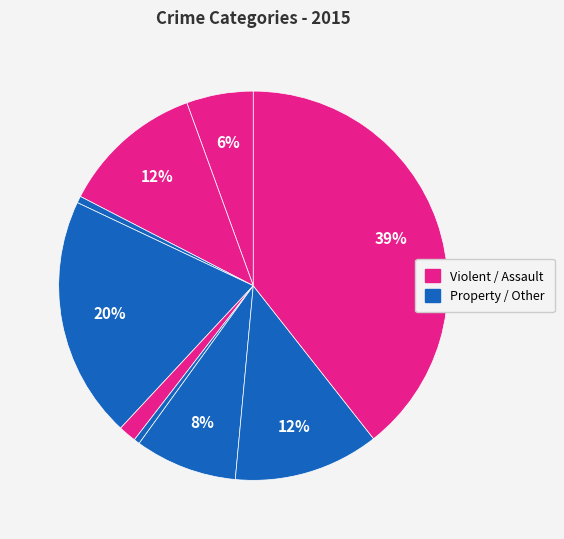

How many segments does this pie chart have?

9